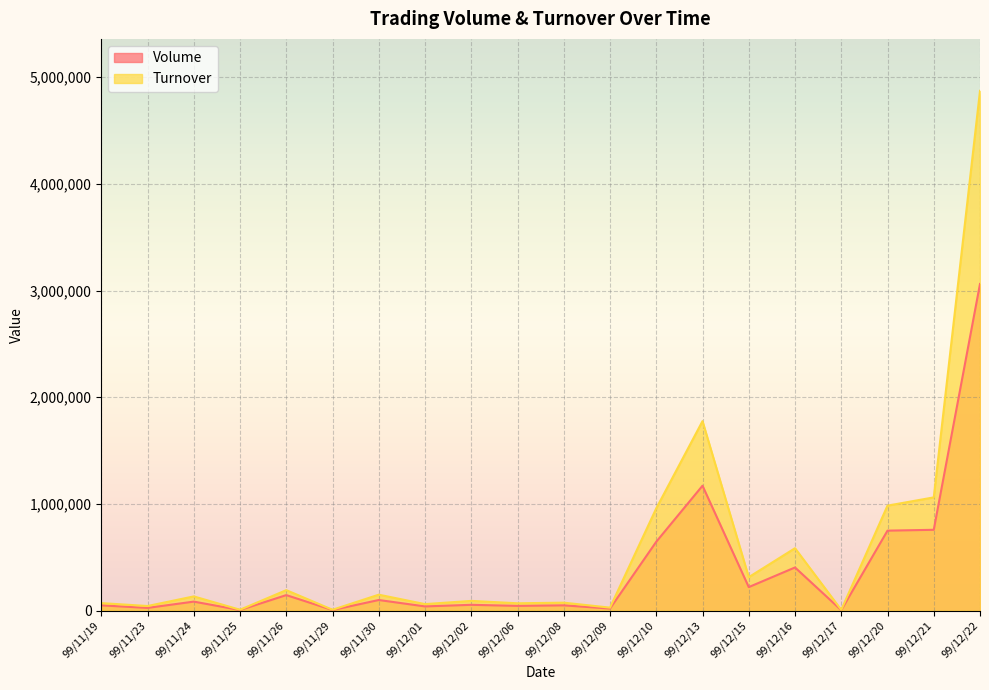

In Turnover, how many points are lower than both neighbors (excluding endpoints)?

8